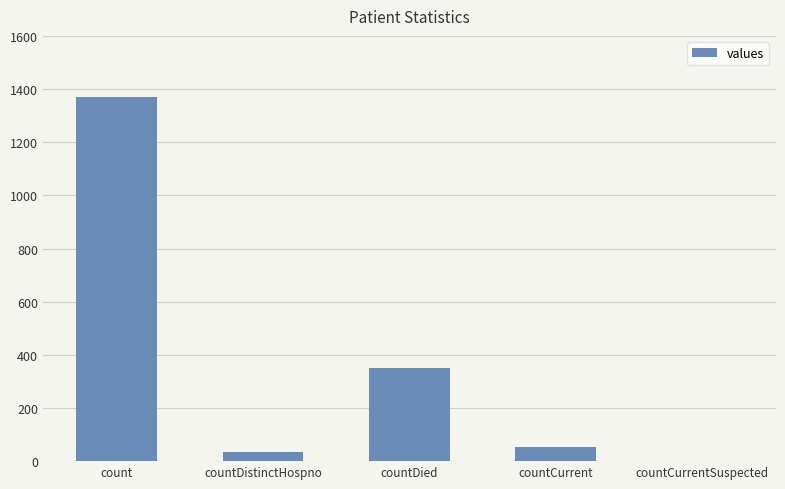

Reading right to left, transcribe all the data shown in this chart.

0	52	349	33	1371